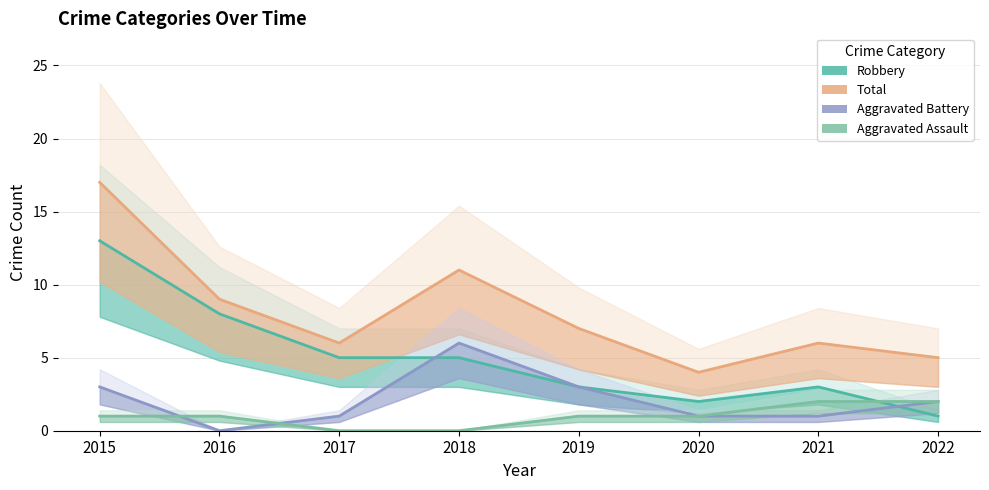

How many values in the Aggravated Battery series are below 2?

4